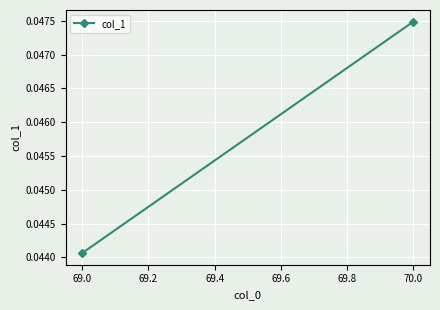

Is it true that the value at 70.0 is 0.0?

True